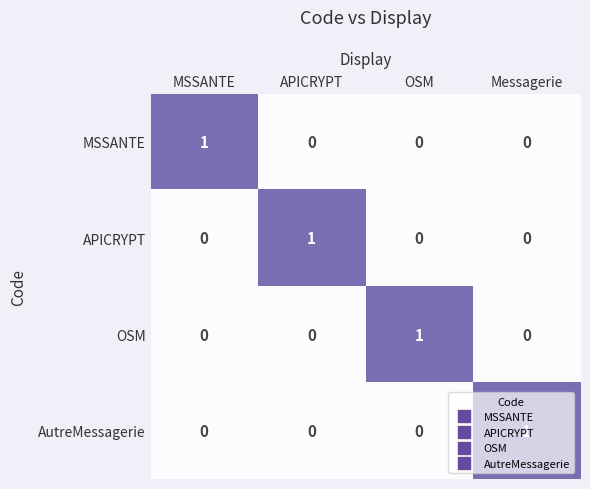

At which label does APICRYPT reach its peak?

APICRYPT